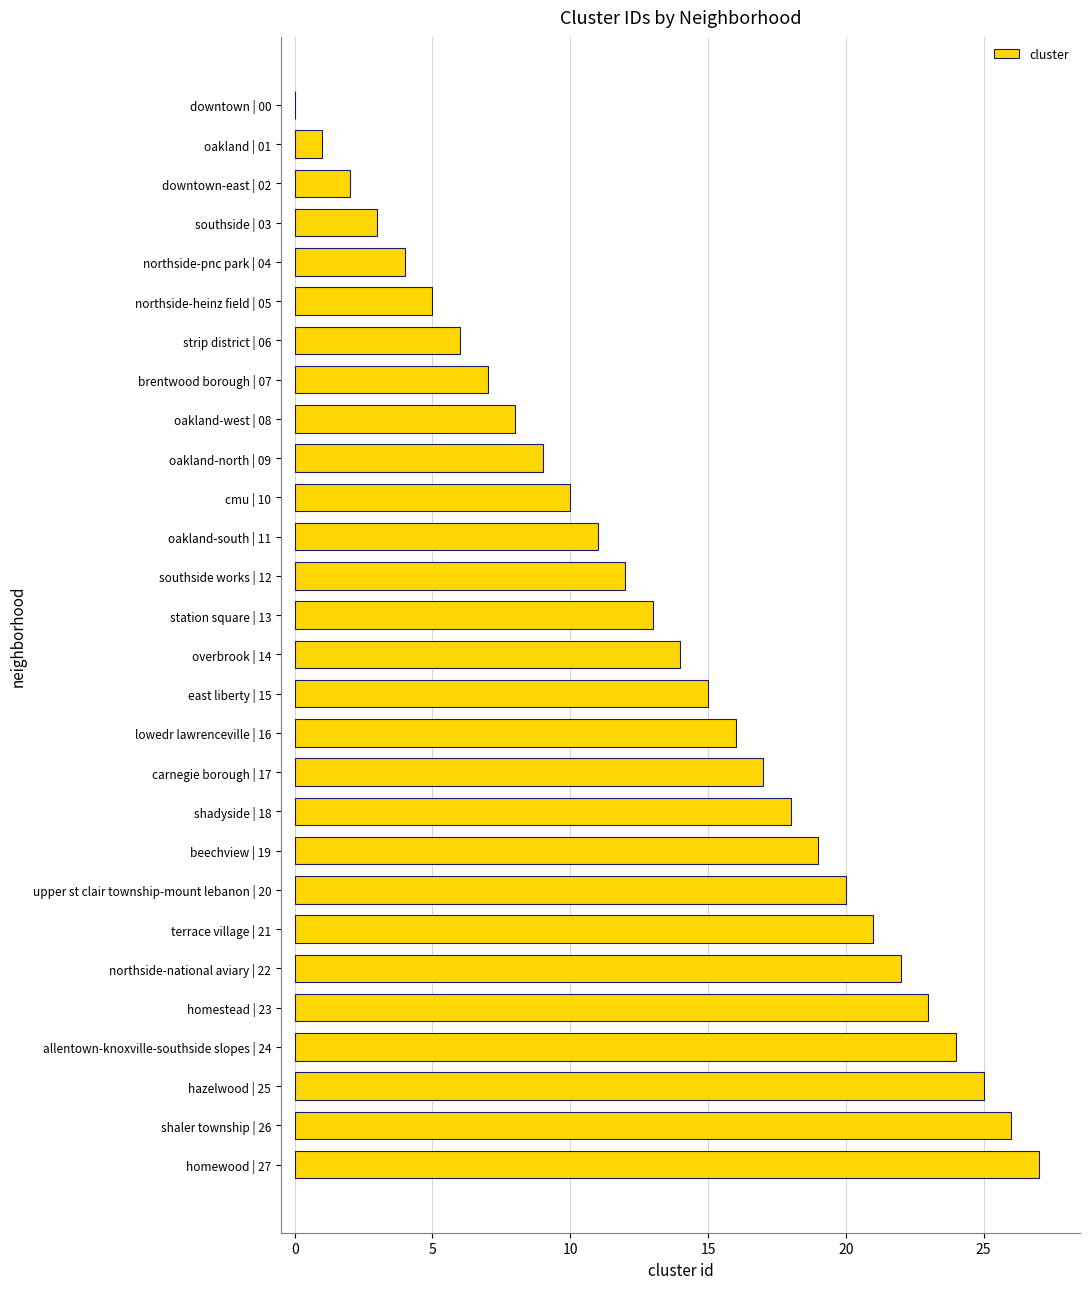

What is the change in value from oakland | 01 to shaler township | 26?

+25